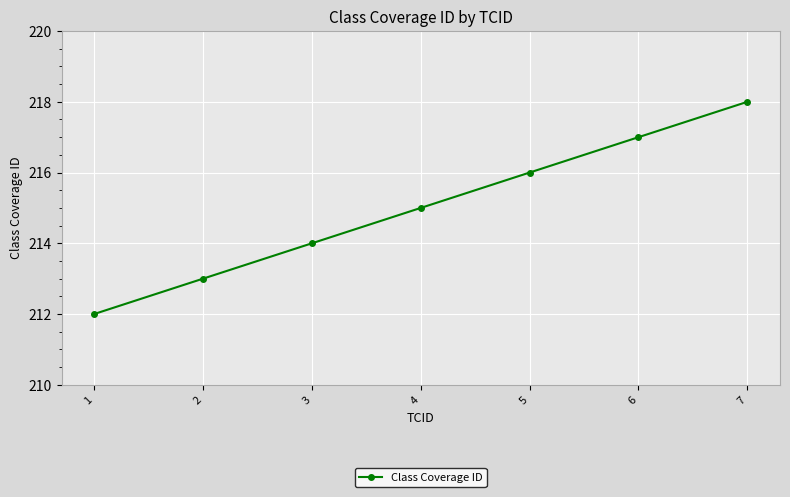

Which has a higher value, 2 or 3?

3